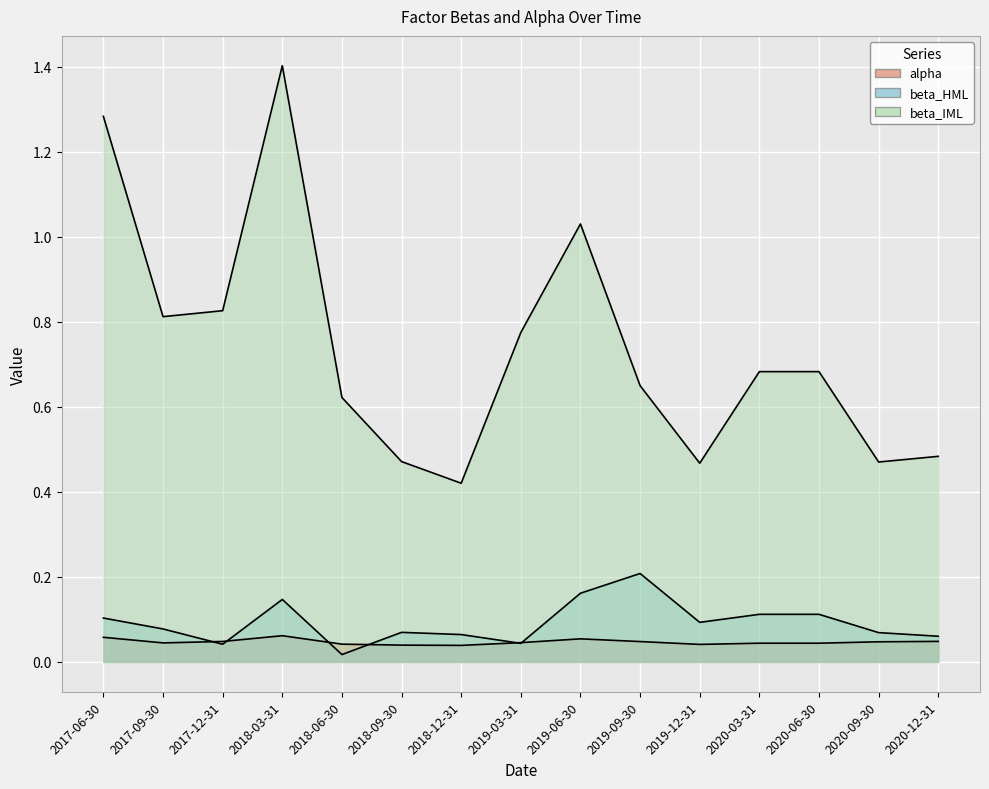

True or false: beta_IML and beta_HML cross at least once.

False